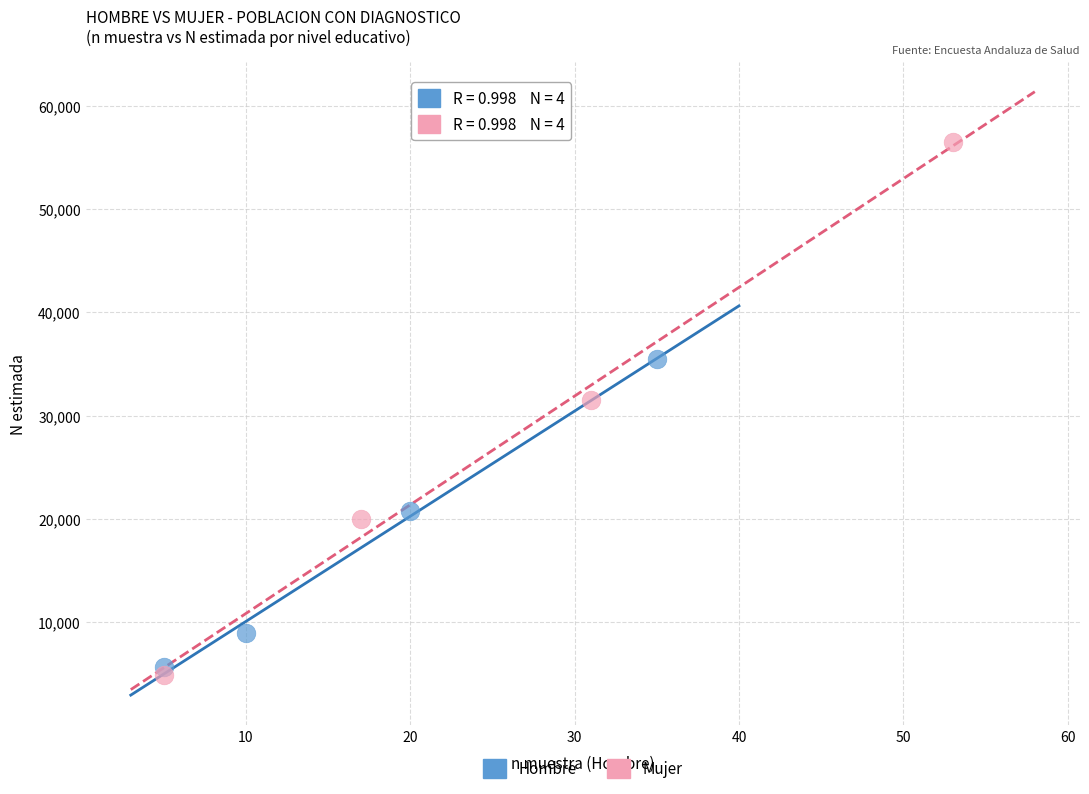

Which series contains the highest Y value?

Mujer